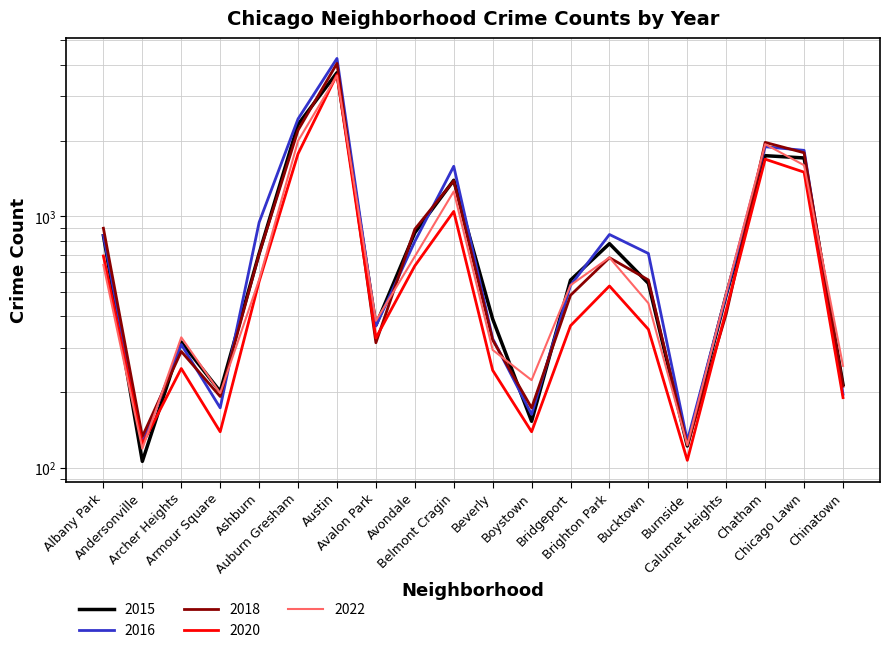

At how many categories does at least one series exceed 452?

12